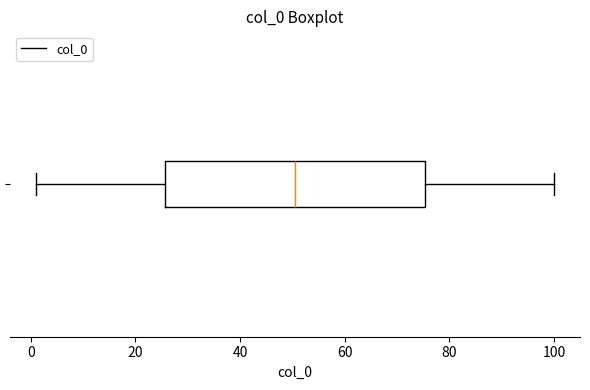

Where is the right edge of the box on the x-axis? The values are not printed on the chart, so give them approximately, as read against the axis.

76